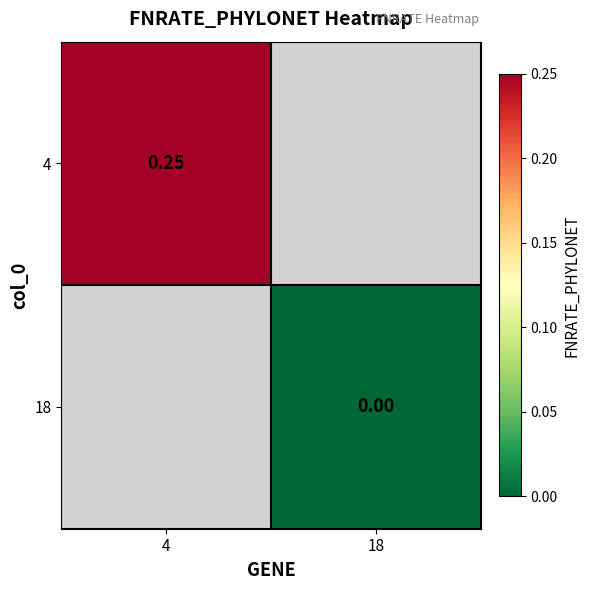

Is the value of 4 at 4 greater than the value of 18 at 18?

Yes